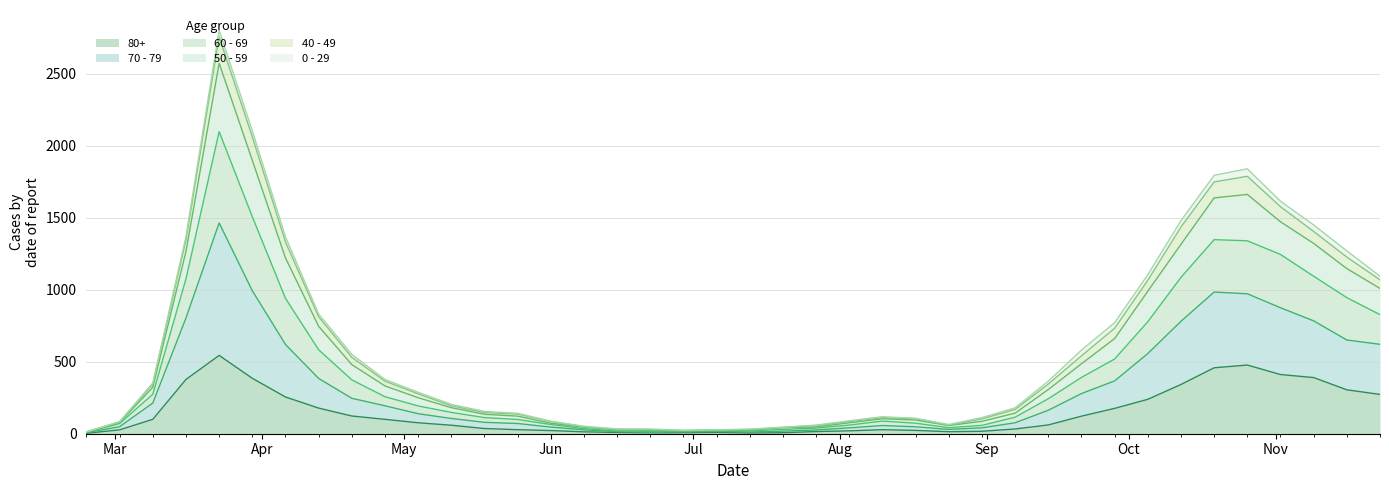

How many lines are shown in the chart?

6